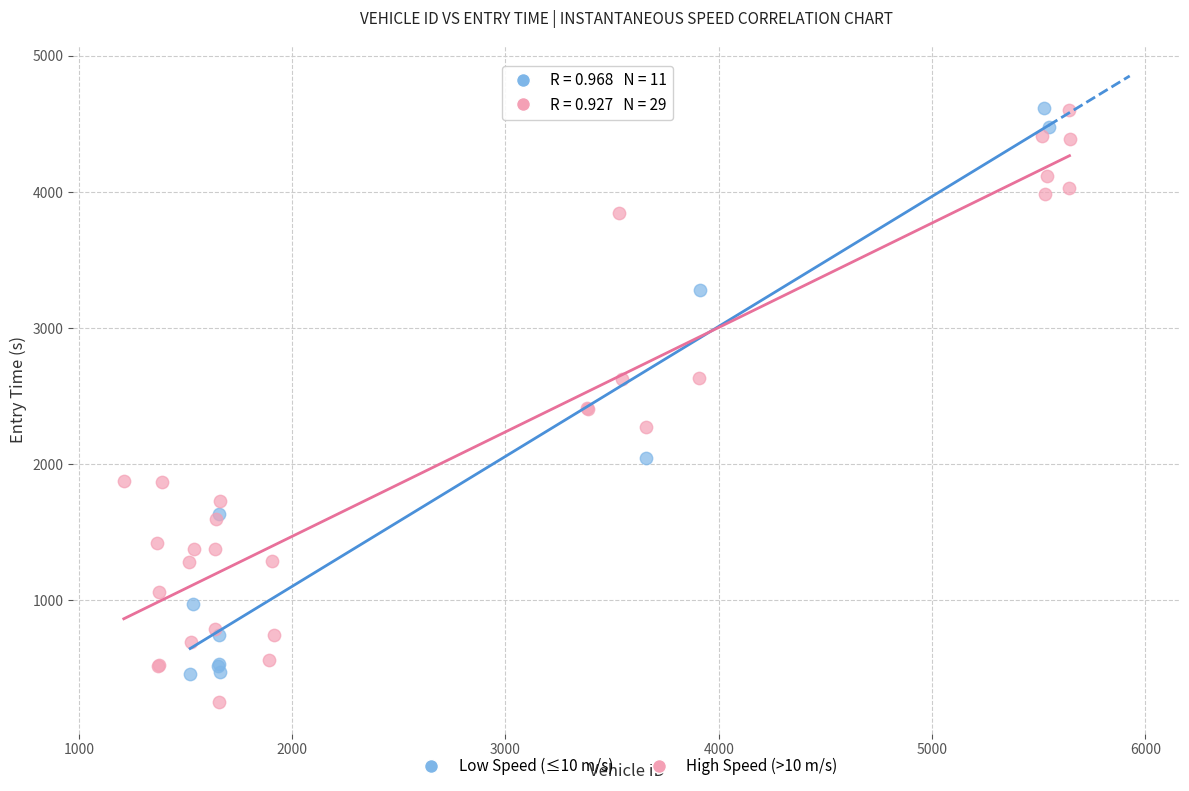

What are all the series names shown in the legend?

Low Speed (≤10 m/s), High Speed (>10 m/s)